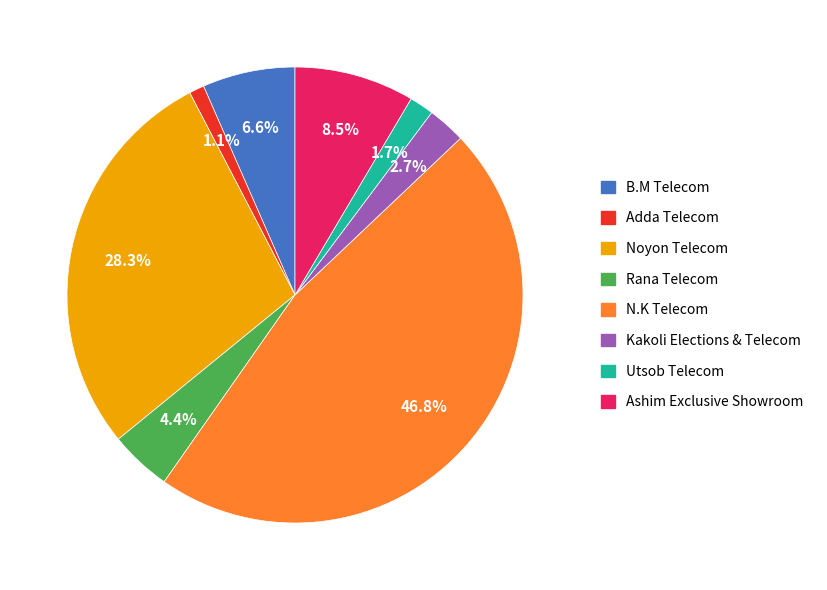

To the nearest percent, what portion does Adda Telecom represent?

1%